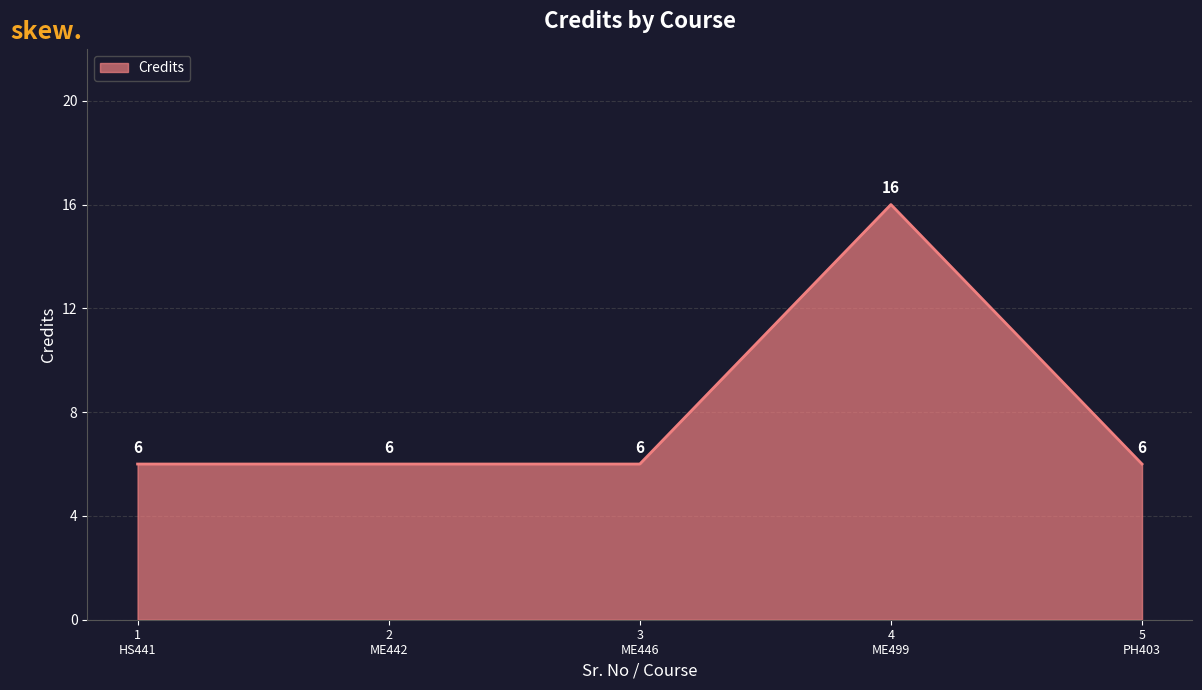

What is the average value?

8